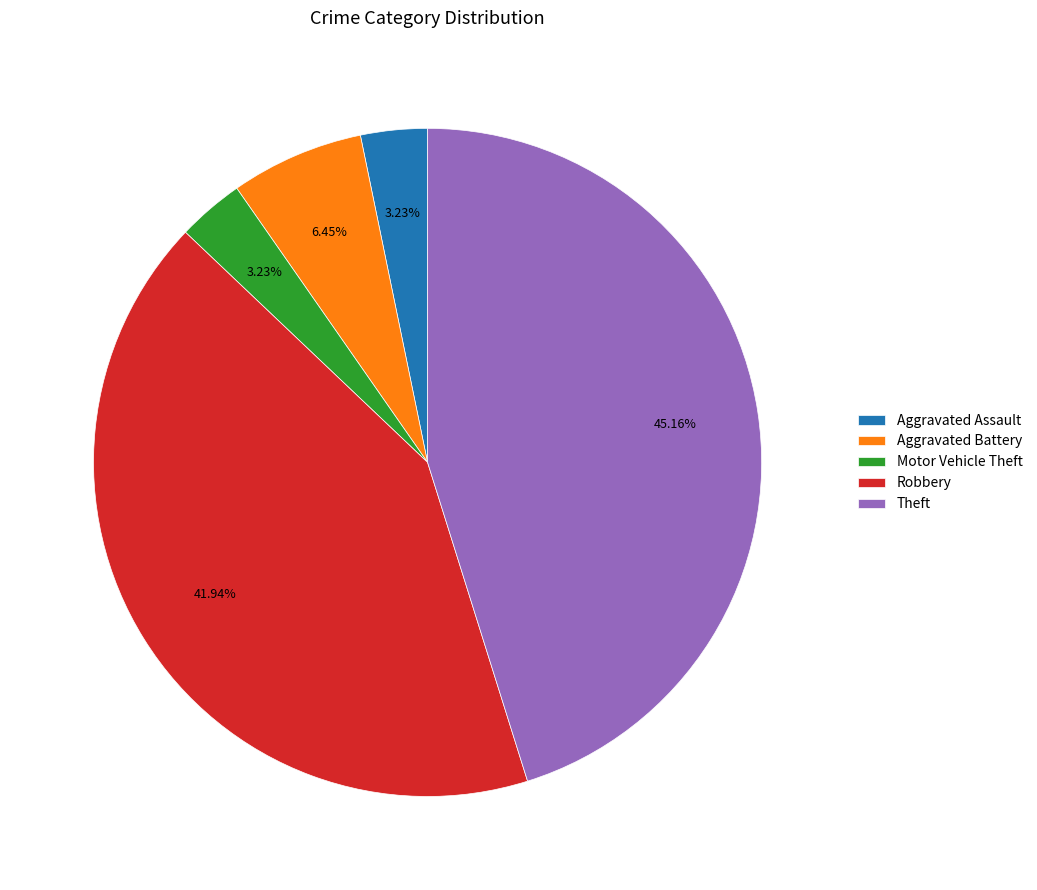

Is Theft the majority of the pie?

No